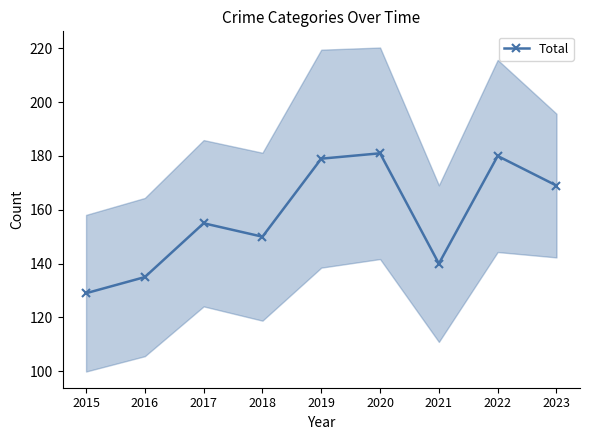

Rank the categories by value from lowest to highest.

2015, 2016, 2021, 2018, 2017, 2023, 2019, 2022, 2020